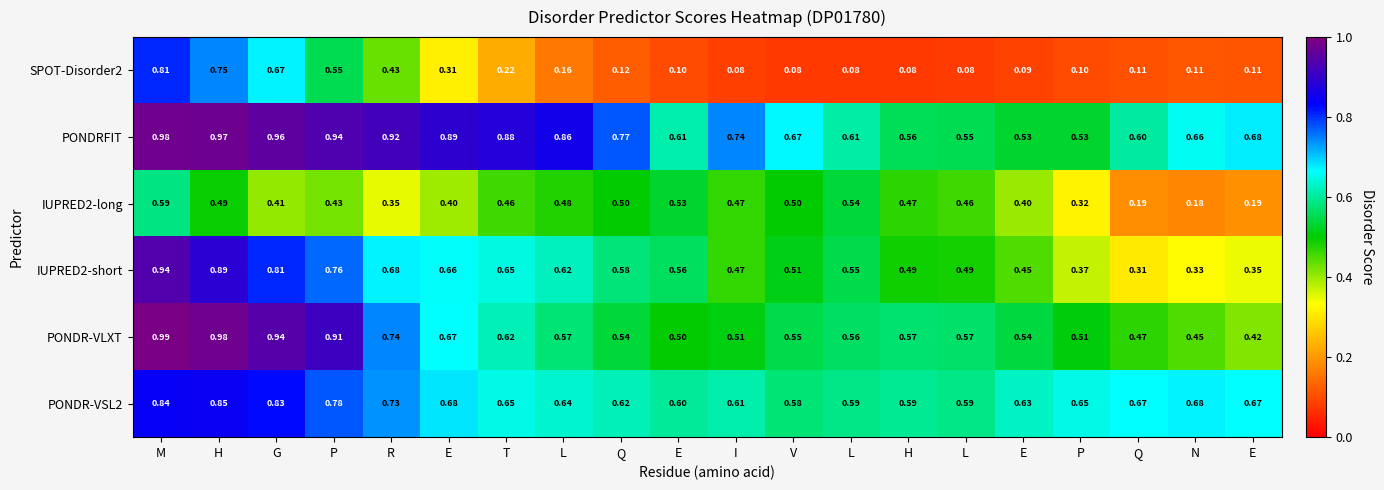

Reading right to left, what are all the values shown in this chart?

SPOT-Disorder2: E=0.1	N=0.1	Q=0.1	P=0.1	E=0.1	L=0.1	H=0.1	L=0.1	V=0.1	I=0.1	E=0.1	Q=0.1	L=0.2	T=0.2	E=0.3	R=0.4	P=0.6	G=0.7	H=0.8	M=0.8
PONDRFIT: E=0.7	N=0.7	Q=0.6	P=0.5	E=0.5	L=0.6	H=0.6	L=0.6	V=0.7	I=0.7	E=0.6	Q=0.8	L=0.9	T=0.9	E=0.9	R=0.9	P=0.9	G=1.0	H=1.0	M=1.0
IUPRED2-long: E=0.2	N=0.2	Q=0.2	P=0.3	E=0.4	L=0.5	H=0.5	L=0.5	V=0.5	I=0.5	E=0.5	Q=0.5	L=0.5	T=0.5	E=0.4	R=0.3	P=0.4	G=0.4	H=0.5	M=0.6
IUPRED2-short: E=0.3	N=0.3	Q=0.3	P=0.4	E=0.5	L=0.5	H=0.5	L=0.6	V=0.5	I=0.5	E=0.6	Q=0.6	L=0.6	T=0.7	E=0.7	R=0.7	P=0.8	G=0.8	H=0.9	M=0.9
PONDR-VLXT: E=0.4	N=0.5	Q=0.5	P=0.5	E=0.5	L=0.6	H=0.6	L=0.6	V=0.6	I=0.5	E=0.5	Q=0.5	L=0.6	T=0.6	E=0.7	R=0.7	P=0.9	G=0.9	H=1.0	M=1.0
PONDR-VSL2: E=0.7	N=0.7	Q=0.7	P=0.7	E=0.6	L=0.6	H=0.6	L=0.6	V=0.6	I=0.6	E=0.6	Q=0.6	L=0.6	T=0.7	E=0.7	R=0.7	P=0.8	G=0.8	H=0.8	M=0.8